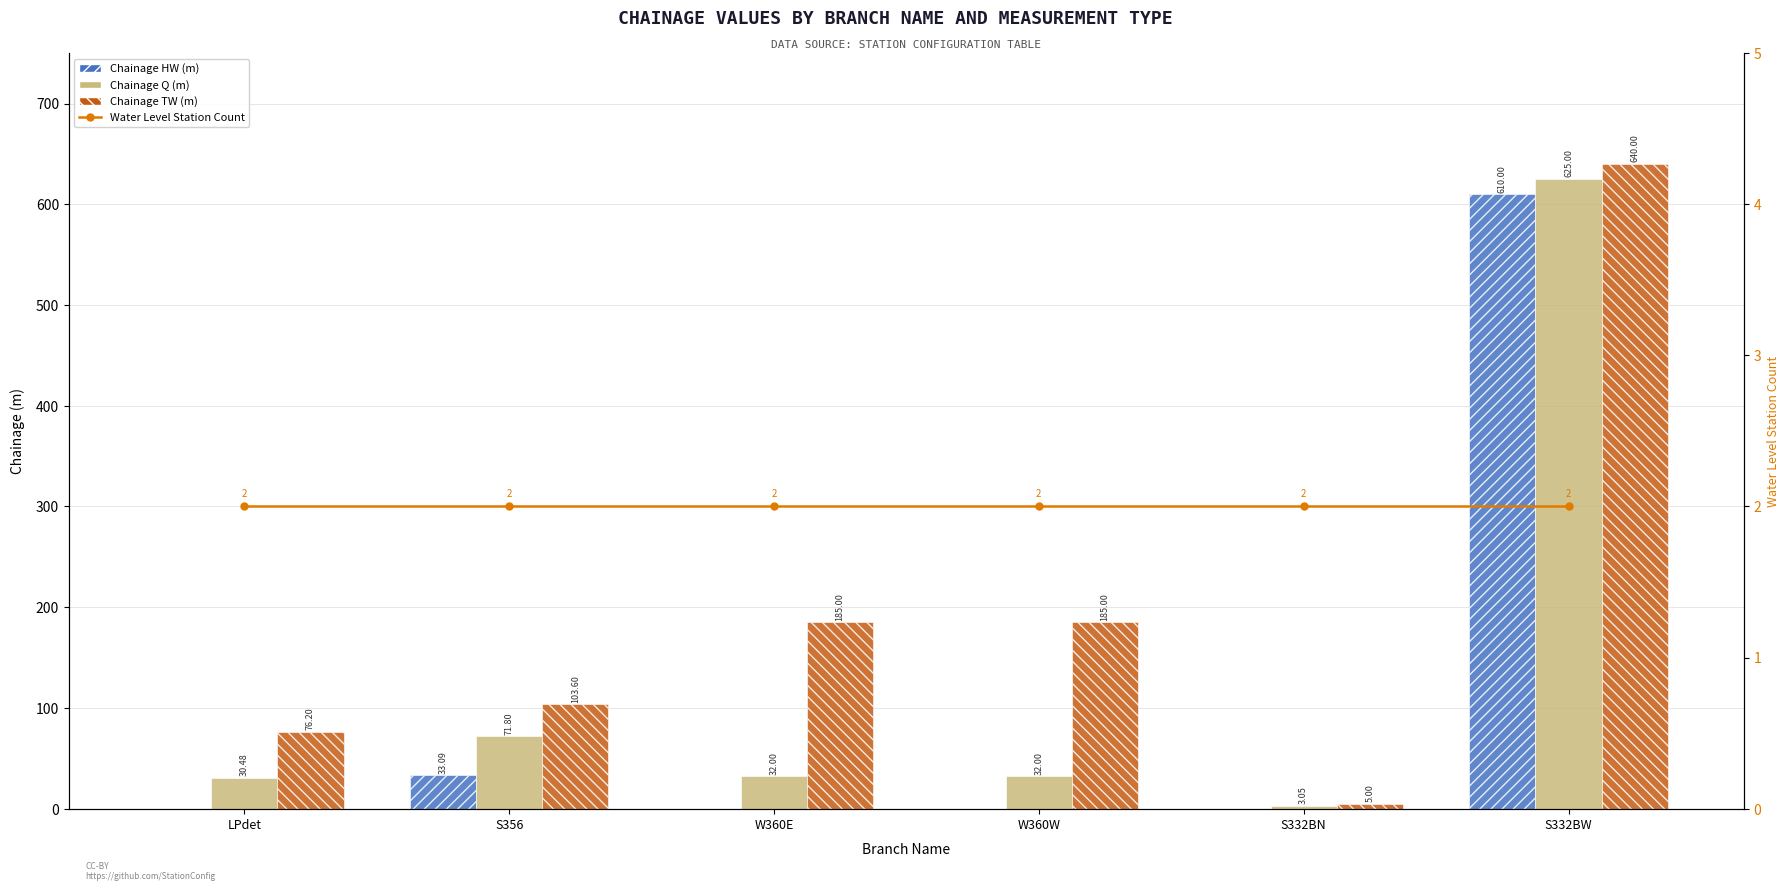

List the labels in order of Chainage HW (m) value, largest first.

S332BW, S356, LPdet, W360E, W360W, S332BN